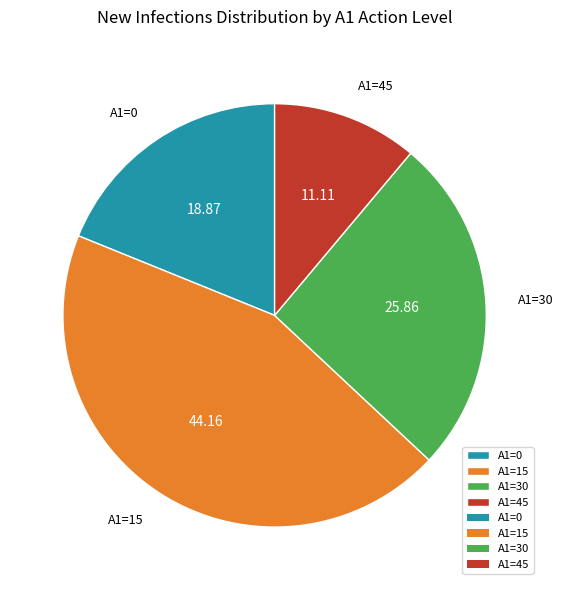

Combined, do A1=15 and A1=45 account for over 50%?

Yes